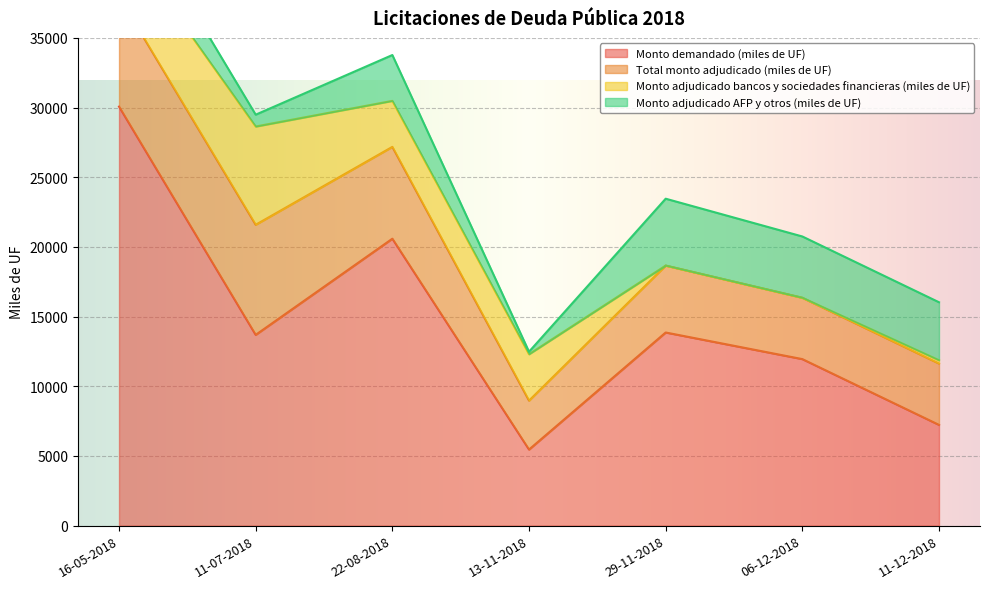

What is the lowest value of the Monto demandado (miles de UF) series?

5460